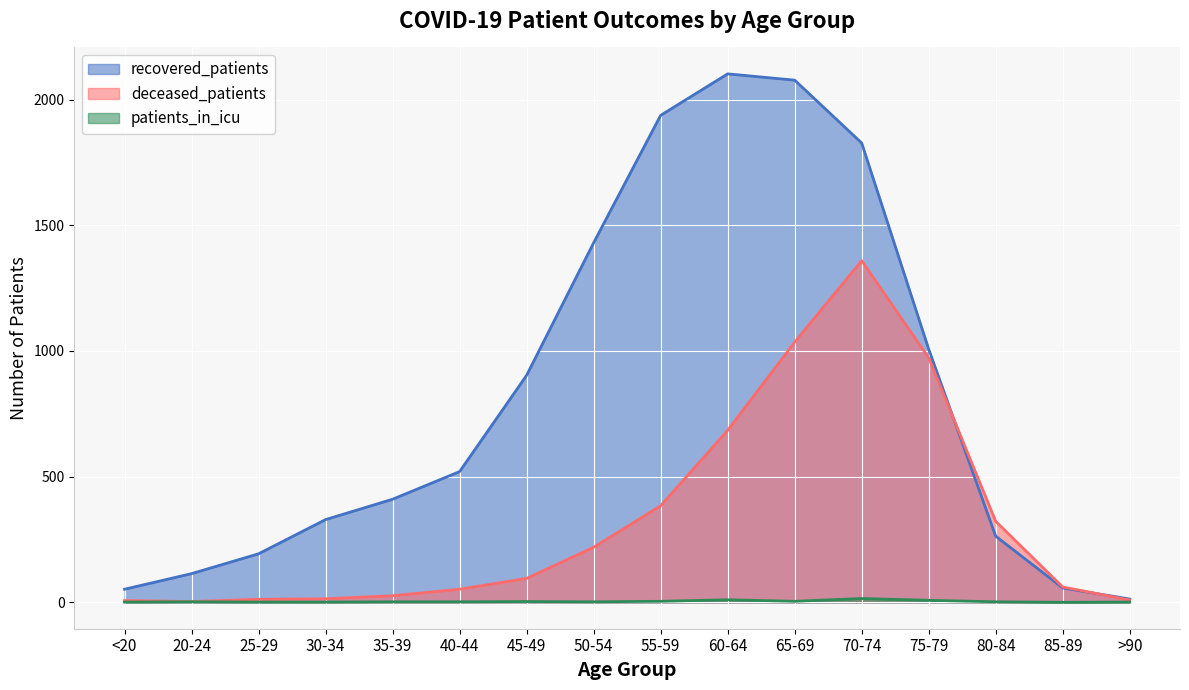

Which series changed the most between 40-44 and 70-74?

recovered_patients